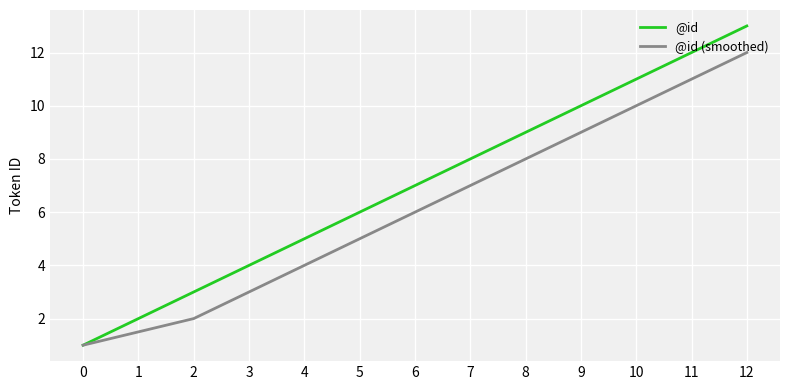

Where is @id nearest to the value 7?

6